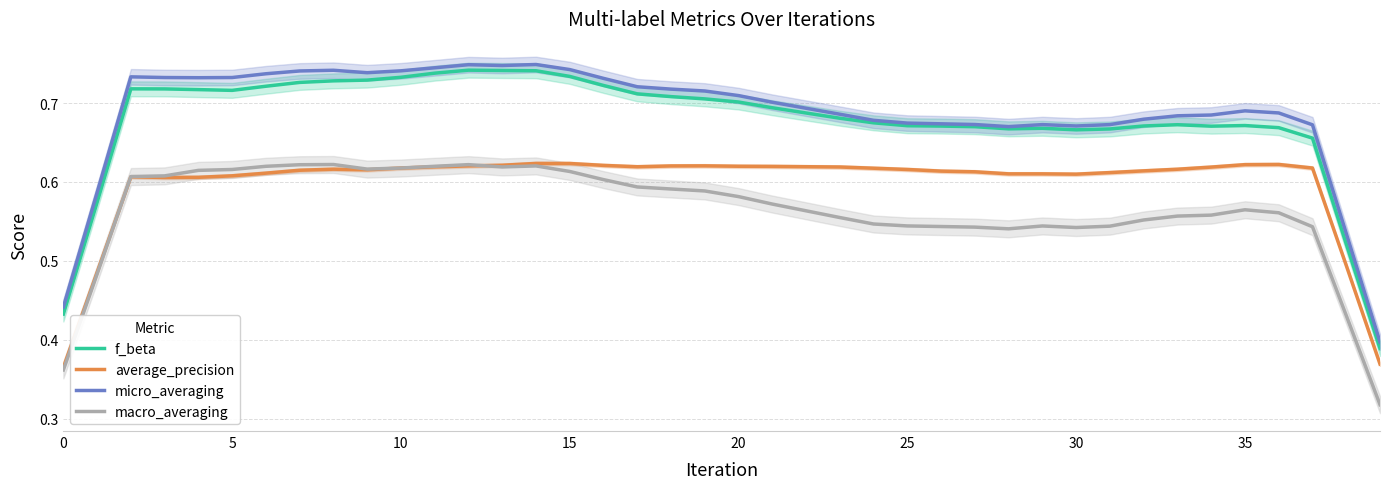

At how many categories does at least one series exceed 0?

40